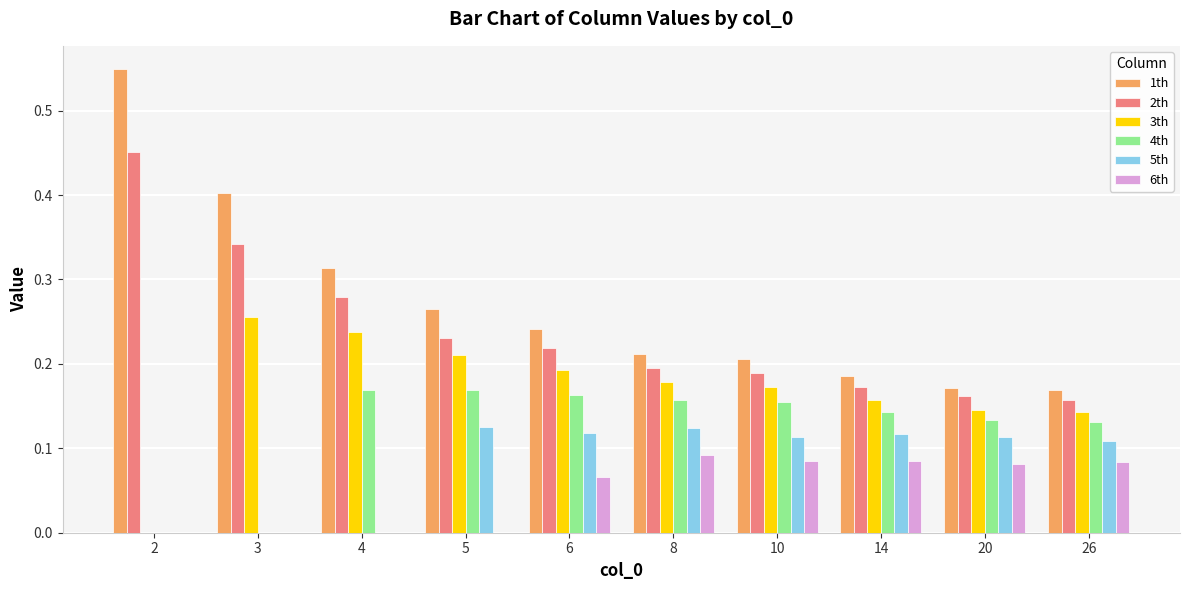

What is the sum of all 3th values?

1.7